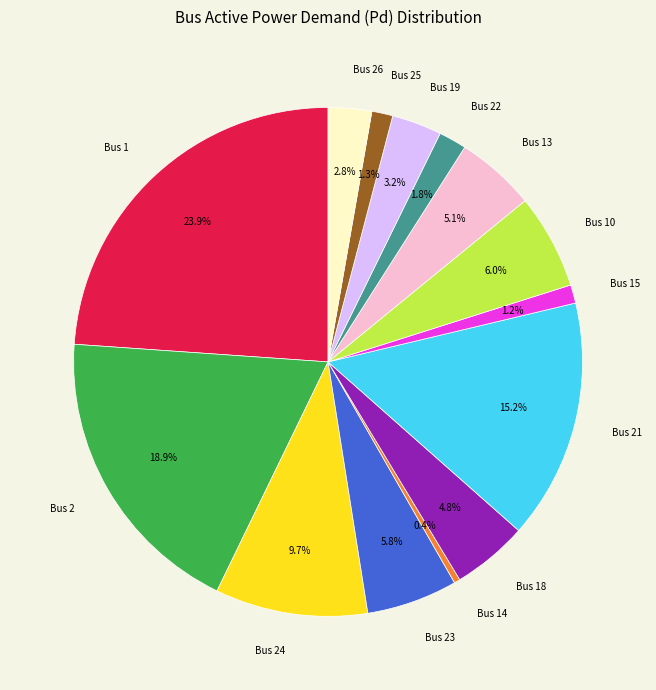

Does Bus 24 account for over 50% of the chart?

No